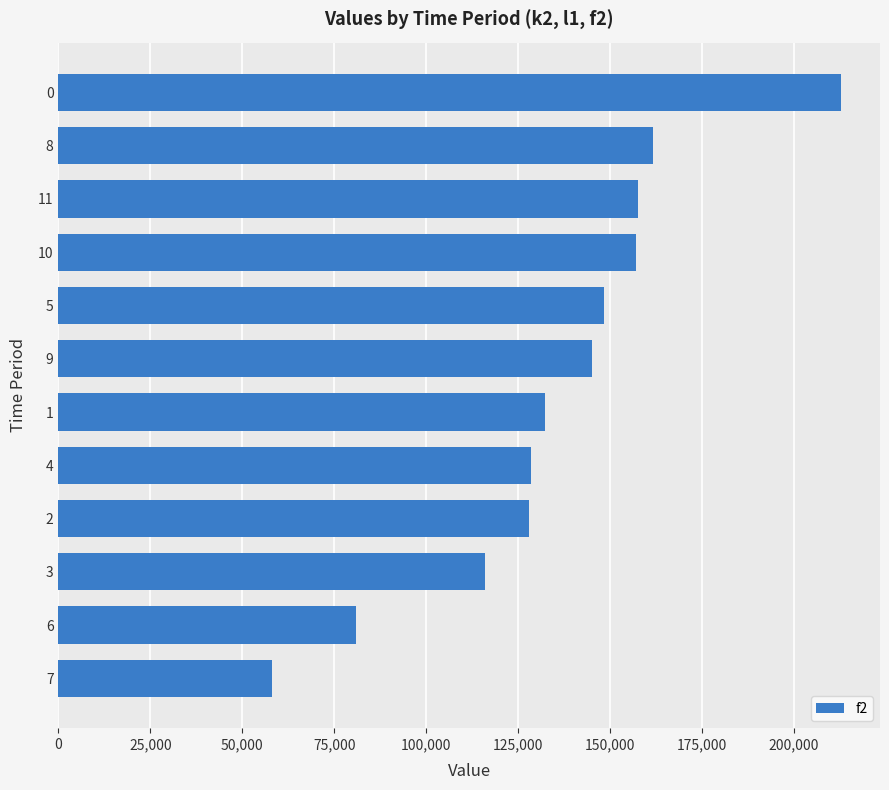

What is the value of the 9th bar from the top?

128000